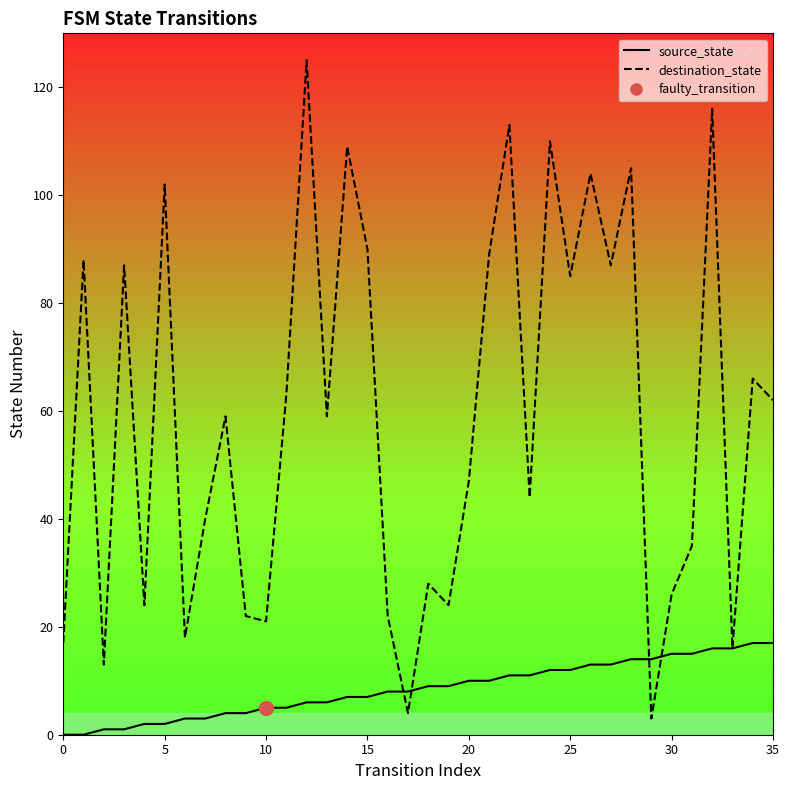

Reading left to right, extract all data points from this chart.

source_state: 0	0	1	1	2	2	3	3	4	4	5	5	6	6	7	7	8	8	9	9	10	10	11	11	12	12	13	13	14	14	15	15	16	16	17	17
destination_state: 17	88	13	87	24	102	18	40	59	22	21	63	125	59	109	90	22	4	28	24	47	89	113	44	110	85	104	87	105	3	26	35	116	16	66	62